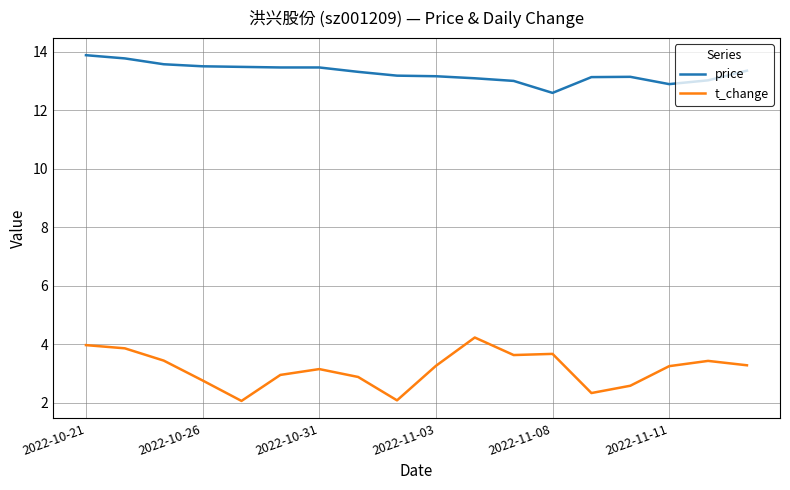

Which series has the largest range (max minus min)?

t_change